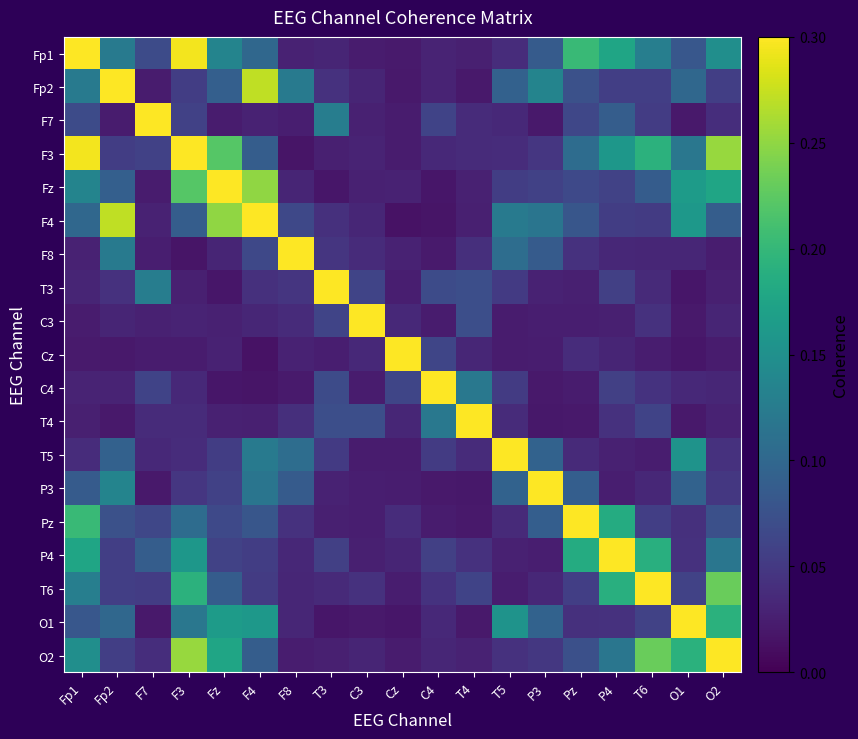

How many categories are shown in the chart?

19